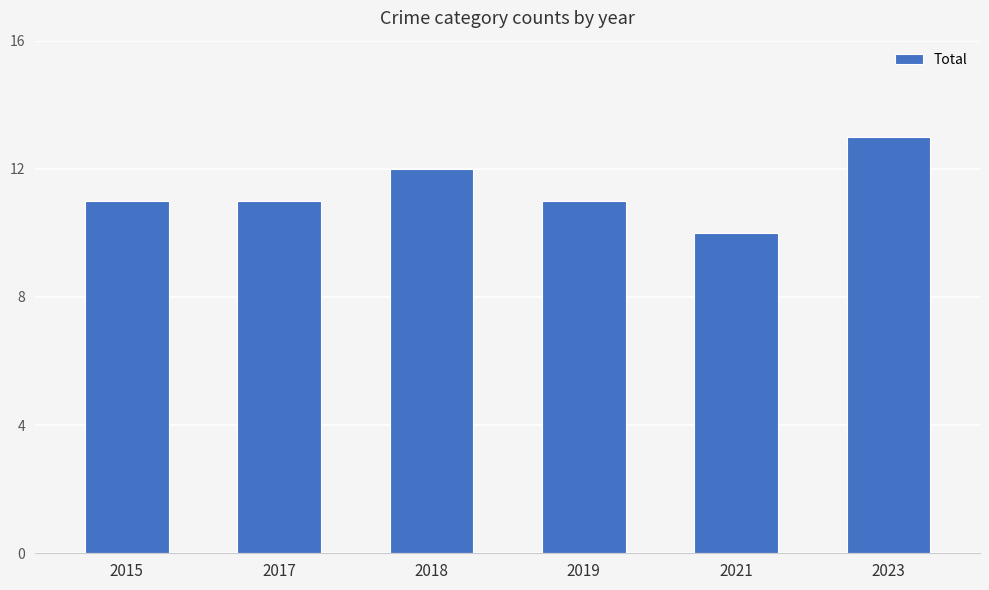

Which has a higher value, 2017 or 2023?

2023